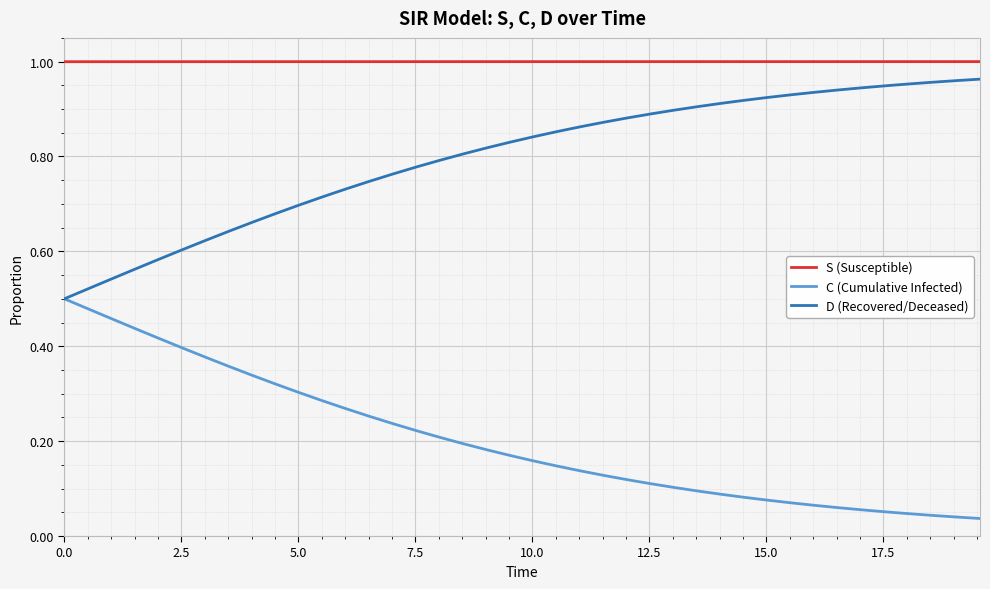

Rank the series by their average value, from highest to lowest.

S (Susceptible), D (Recovered/Deceased), C (Cumulative Infected)